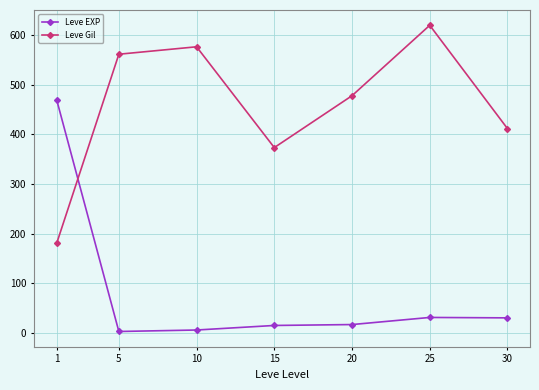

The value of Leve Gil at 30 is 411.7. True or false?

True